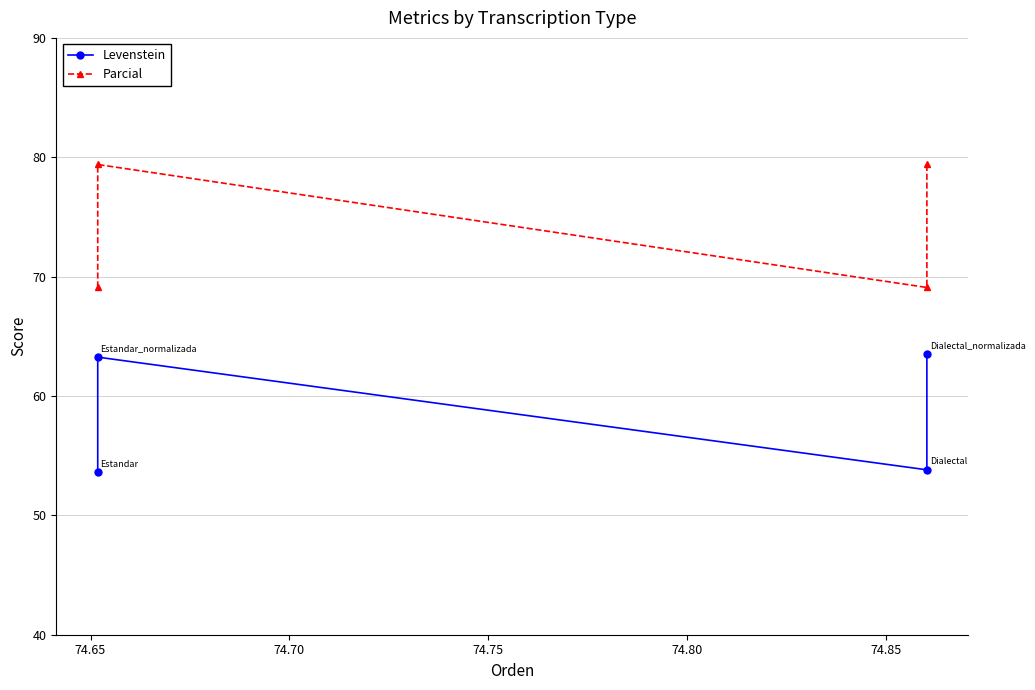

What is the lowest value of the Parcial series?

69.1